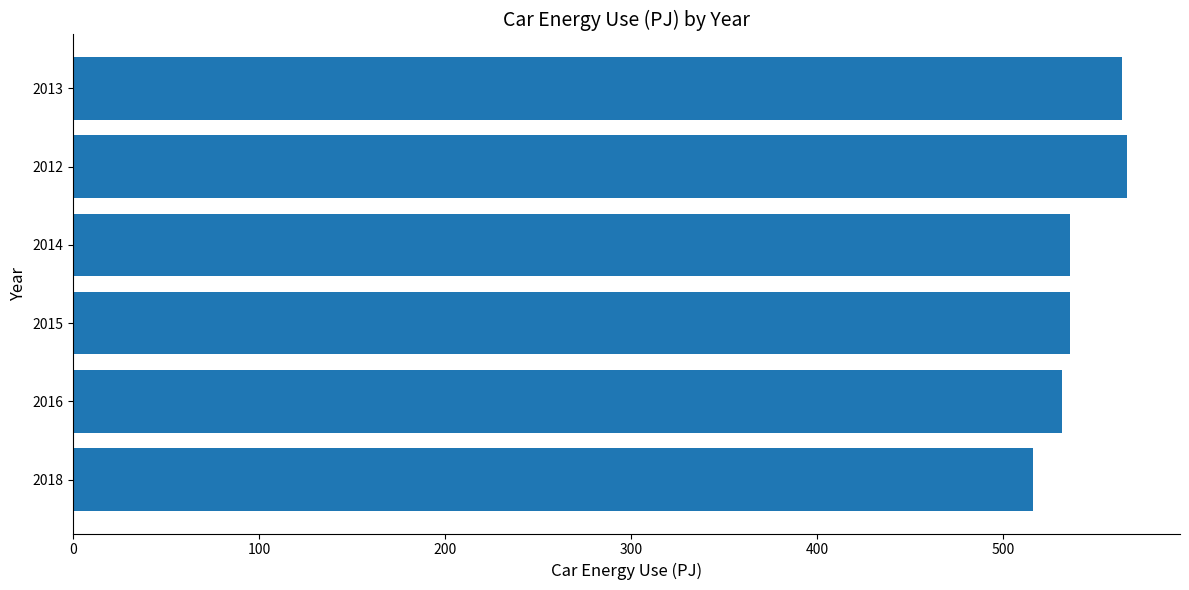

What is the average value?

541.8